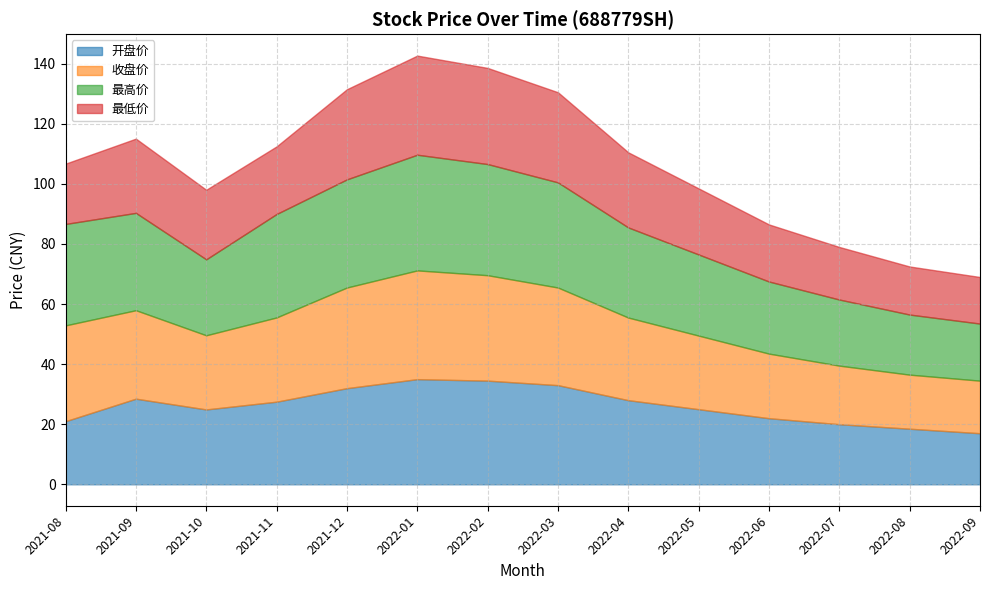

How many values in the 最低价 series exceed 23?

7